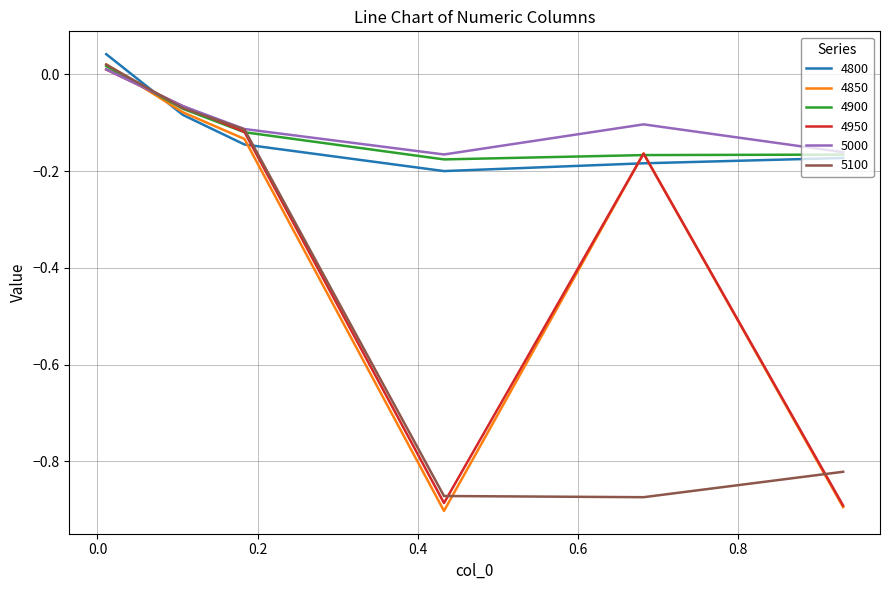

How many intersections are there between 4850 and 5000?

1